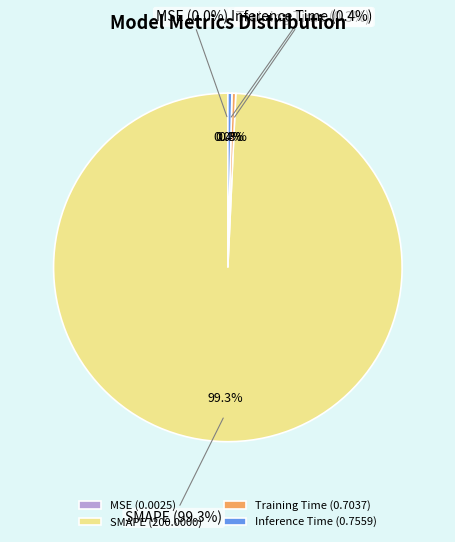

What is the largest slice in the pie chart?

SMAPE